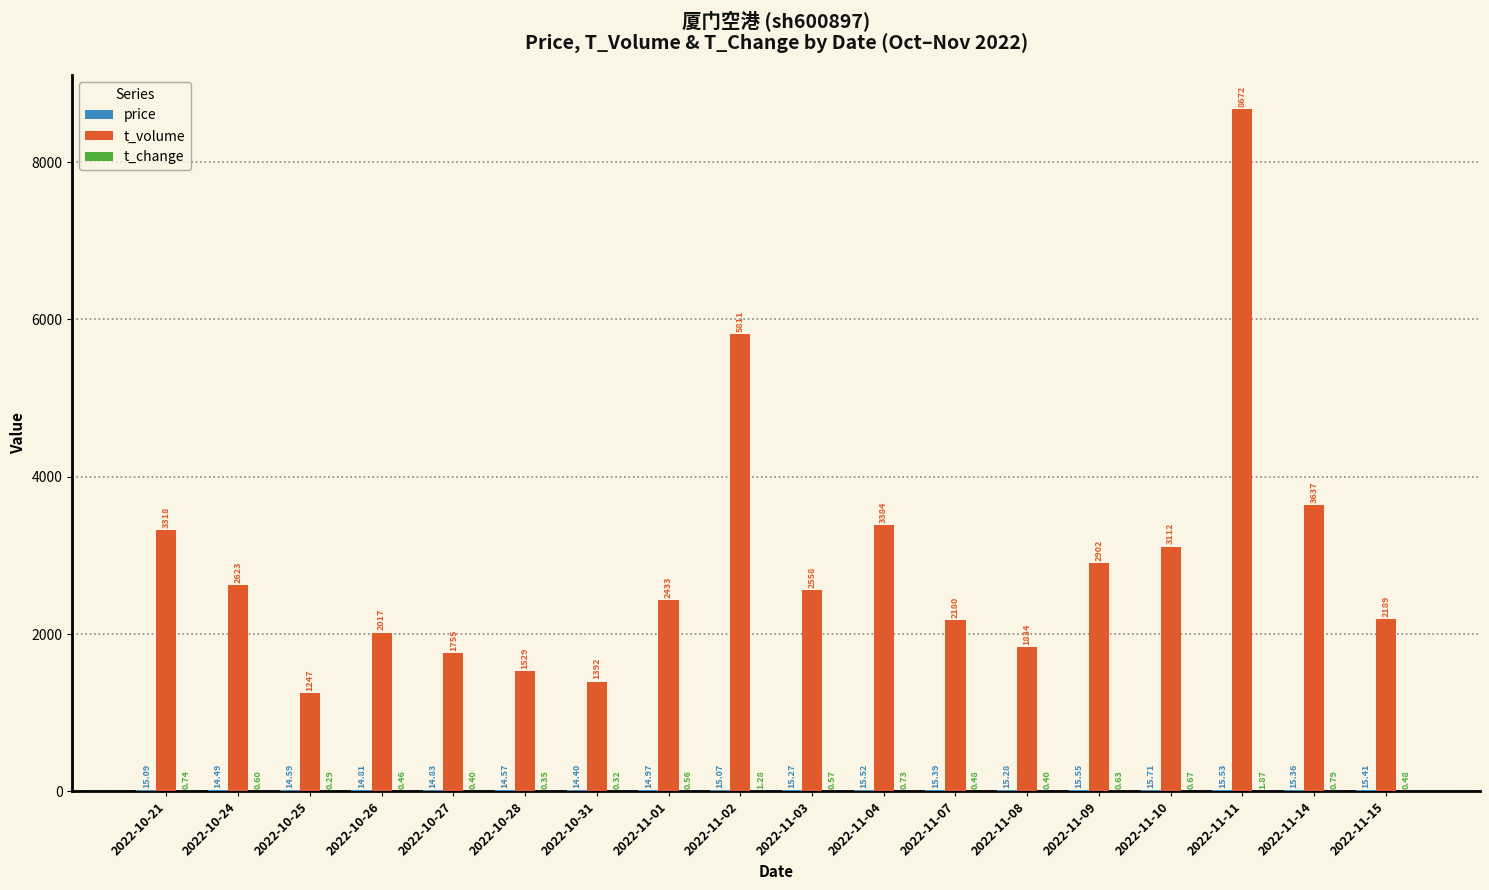

At which category is the sum across all series the highest?

2022-11-11